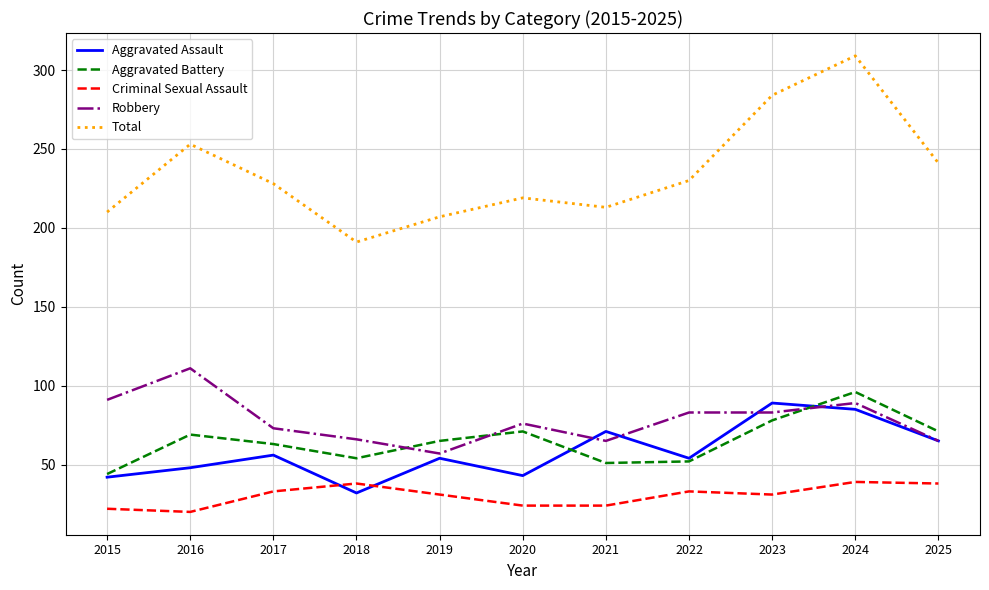

What is the difference between the maximum and second lowest values in the Criminal Sexual Assault series?

17